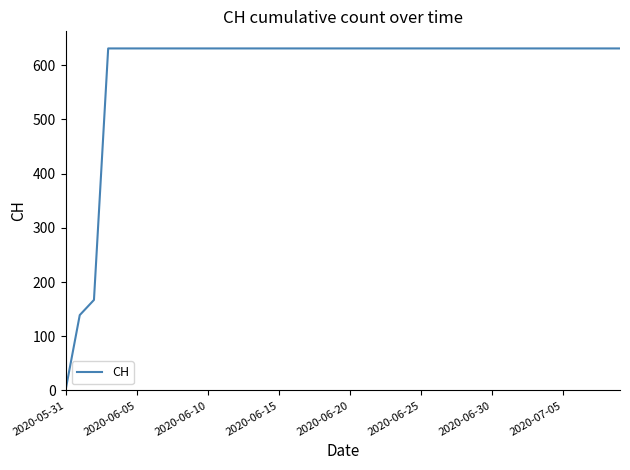

What is the difference between the maximum and minimum values?

631